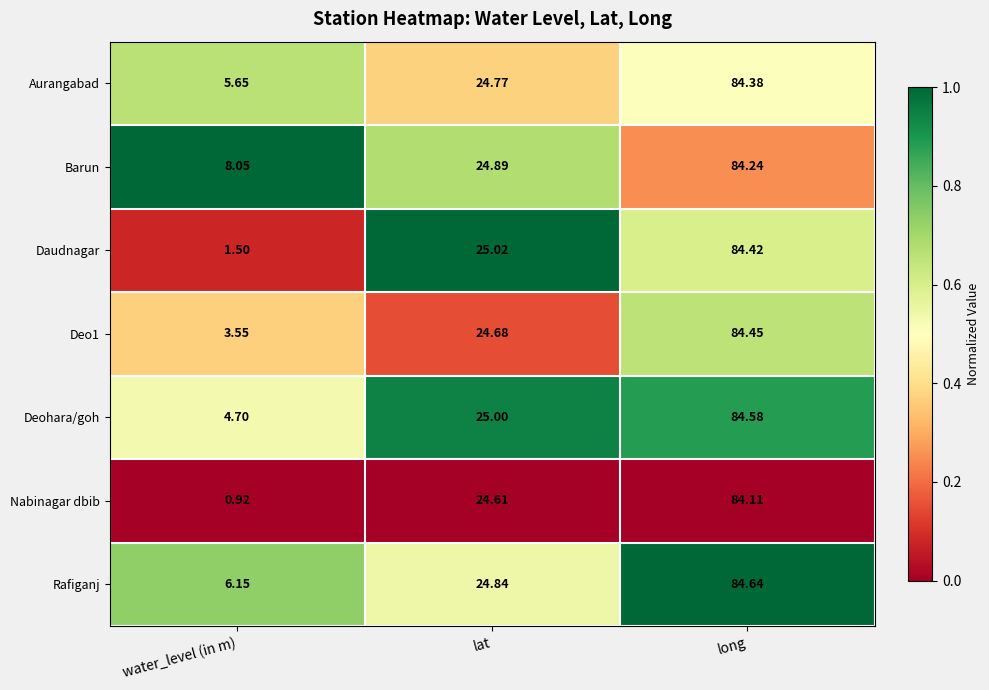

How many categories are shown in the chart?

3